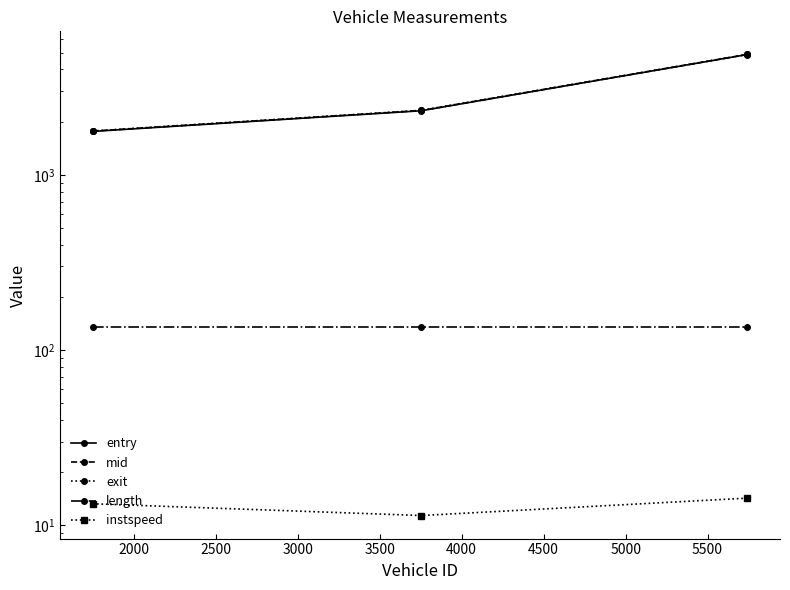

What is the total value across all series at 2000?

7141.3